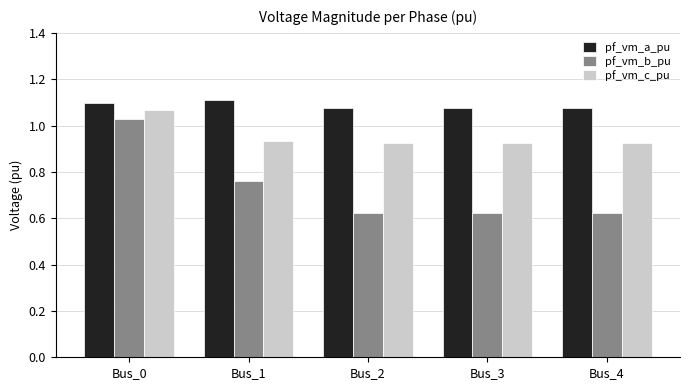

The value of pf_vm_c_pu at Bus_1 is 0.2. True or false?

False